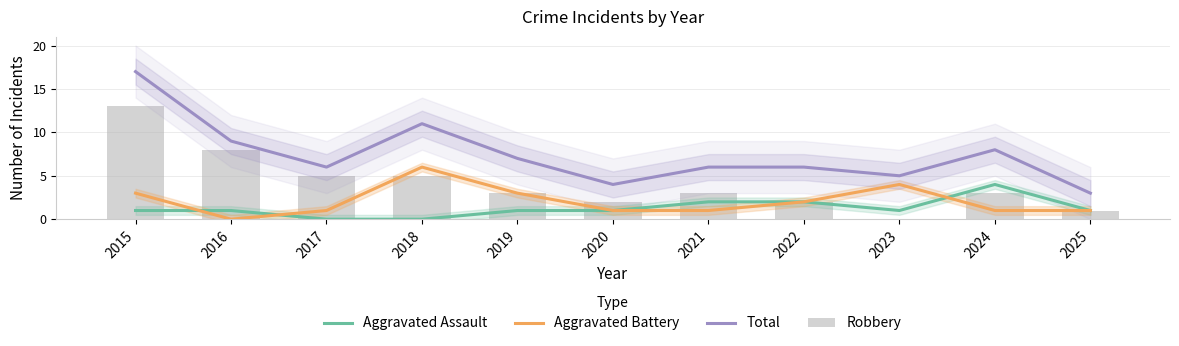

Count the Aggravated Battery values in the range 1 to 3.

8